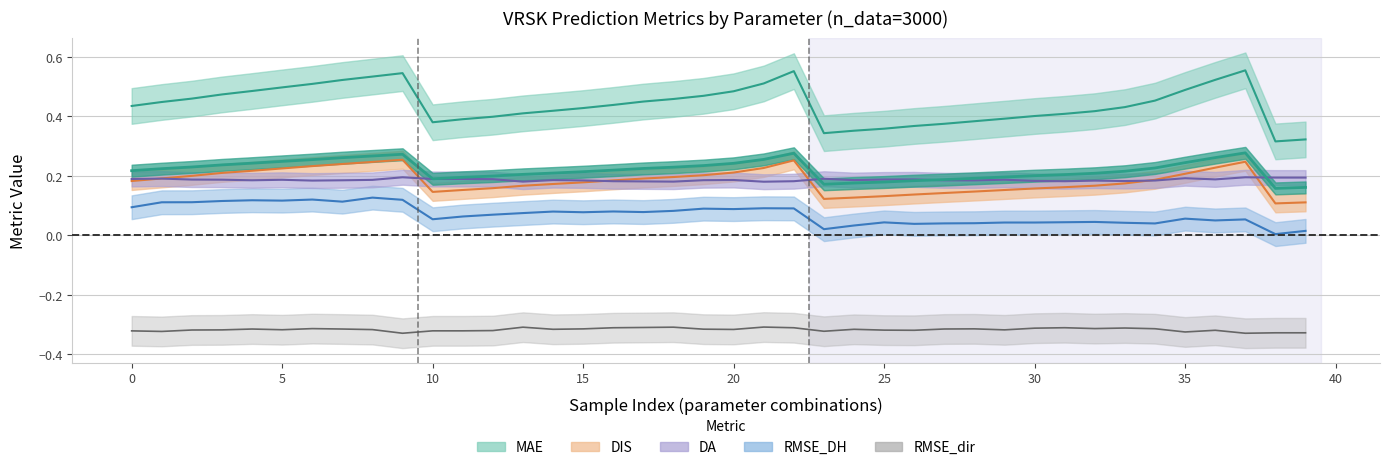

How many distinct data groups are displayed?

5